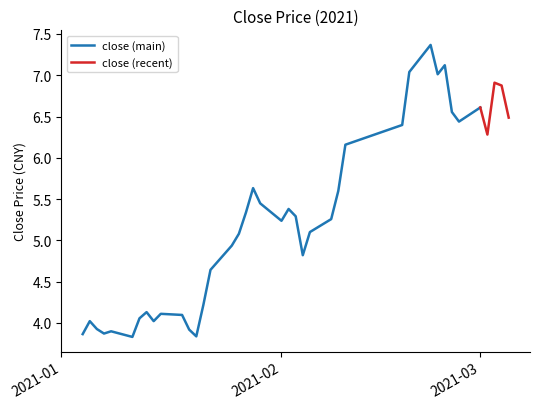

Which category has the highest value across all series?

2021-02-22